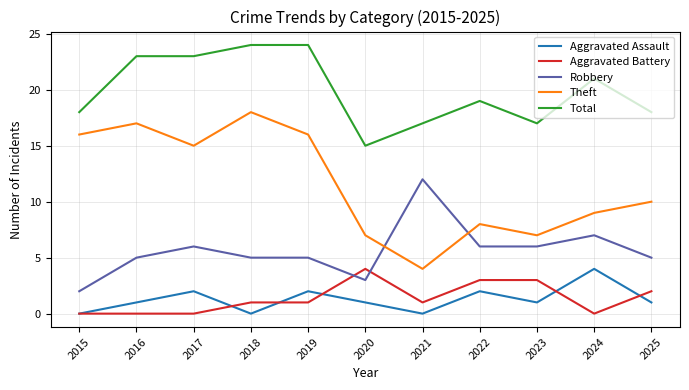

Which series has the largest total across all categories?

Total